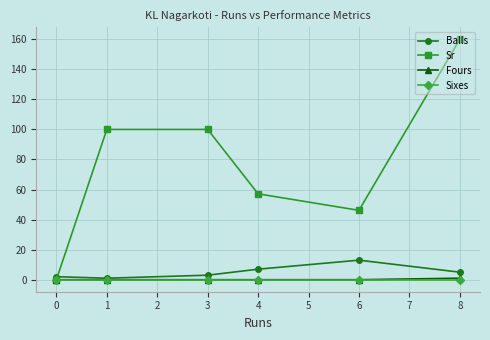

What is the maximum value shown in the chart?

160.0